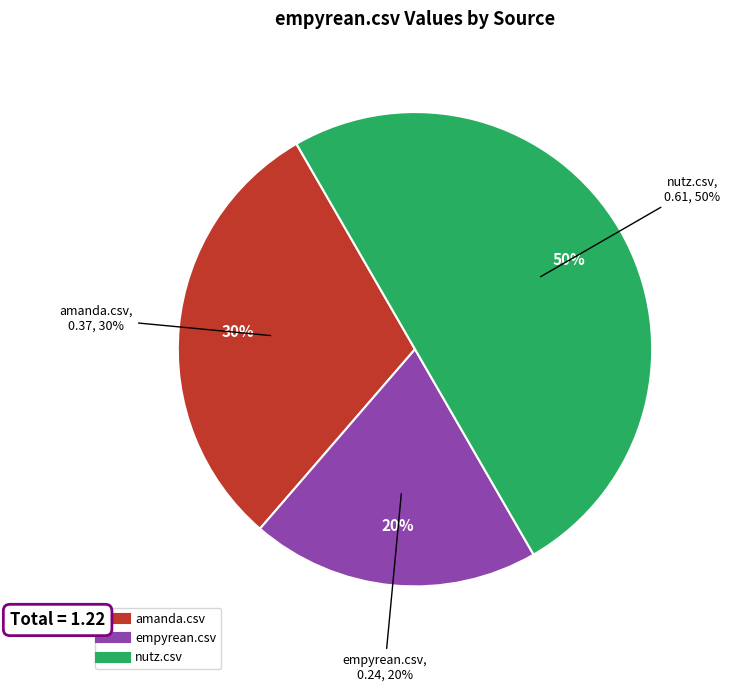

Which slice is the smallest?

empyrean.csv